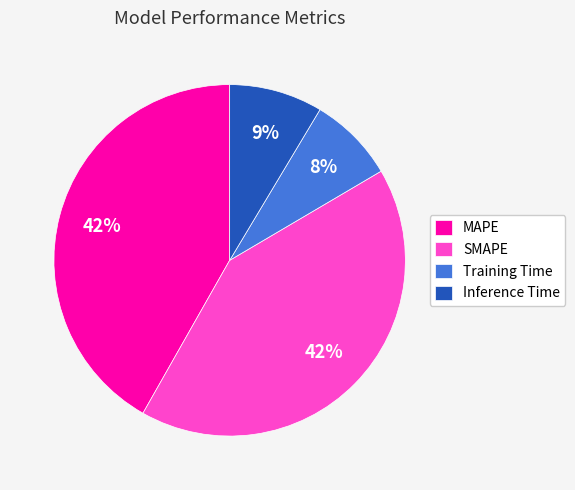

Does Training Time account for over 50% of the chart?

No